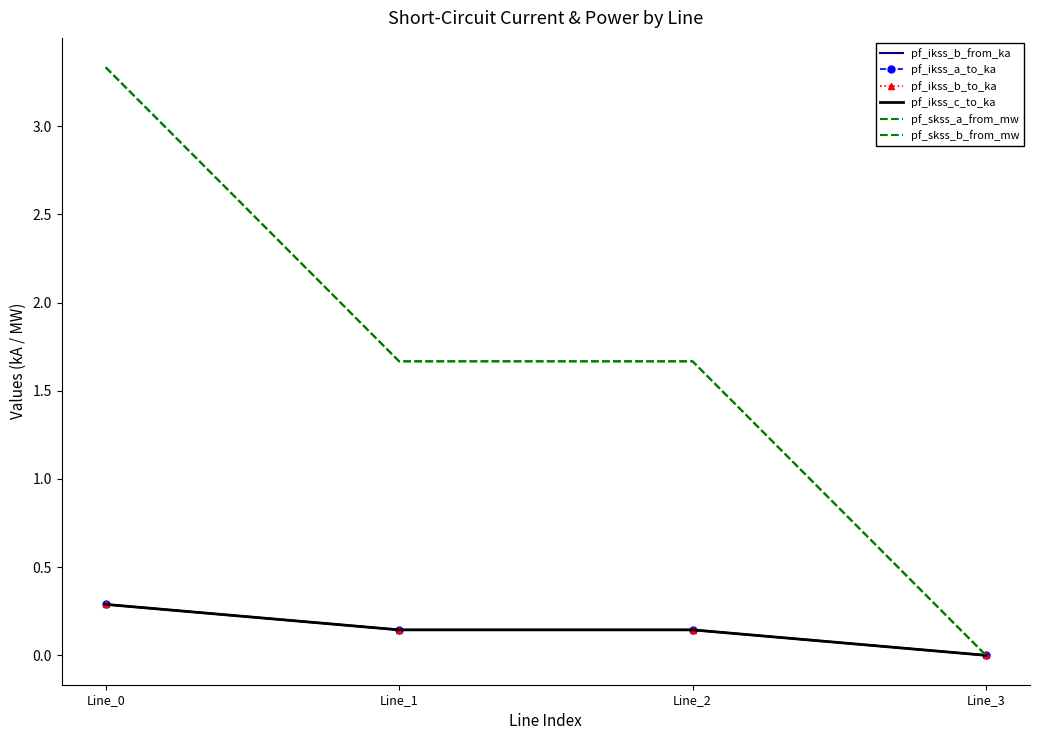

True or false: pf_skss_b_from_mw has a value of 1.7 at Line_2.

True